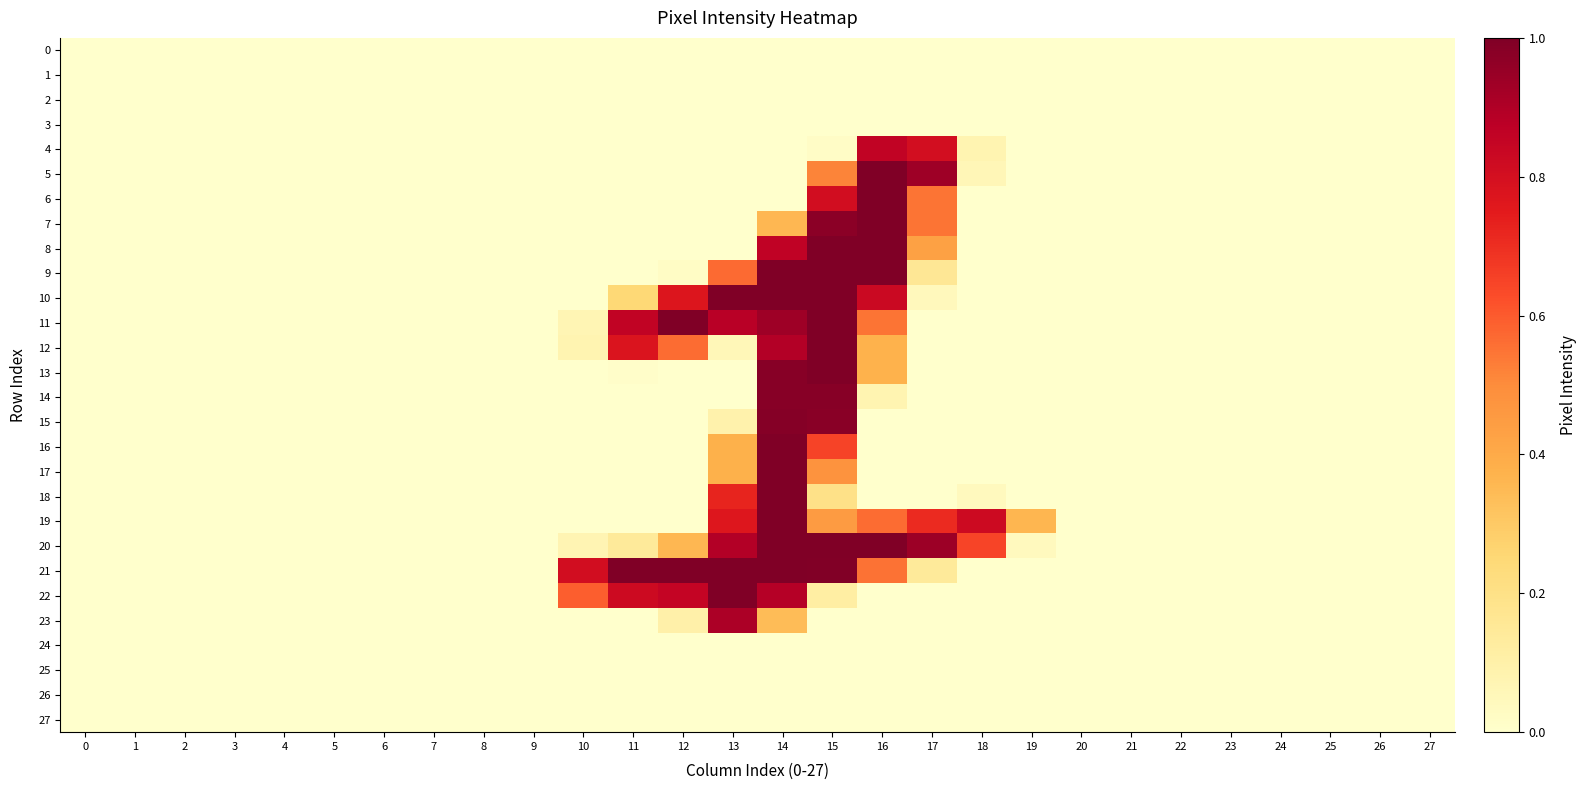

What is the difference between the highest and lowest values at 12?

1.0